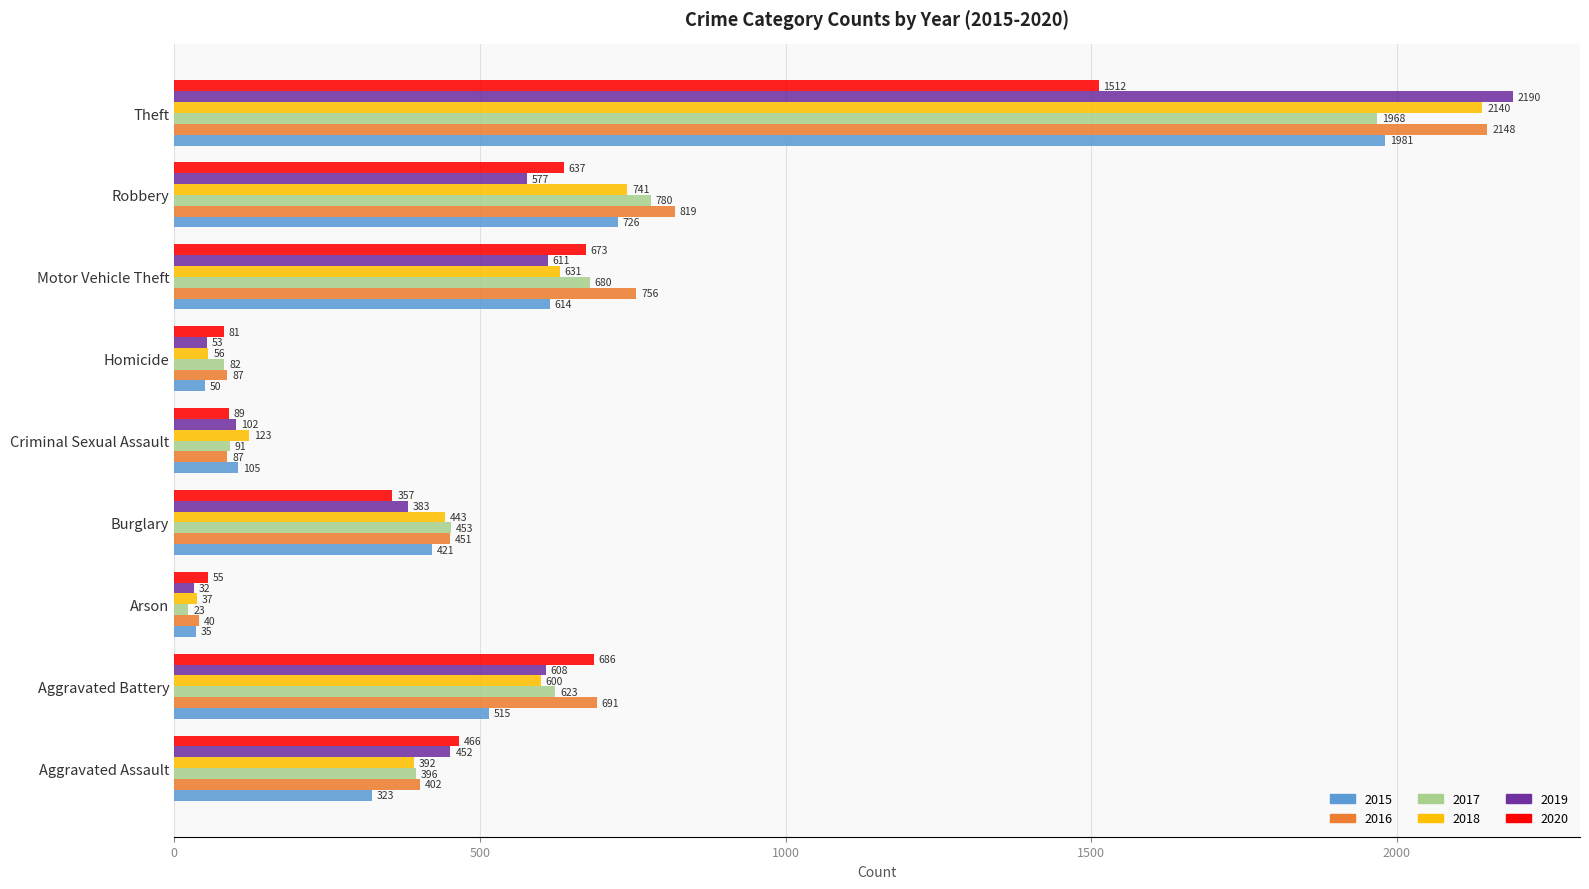

What are all the series names shown in the legend?

2015, 2016, 2017, 2018, 2019, 2020